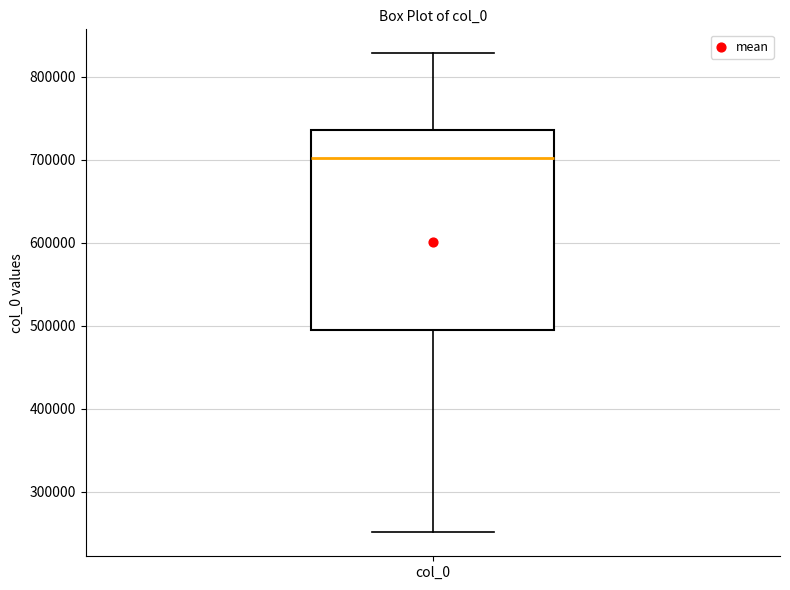

Transcribe this box plot: give where the median line is, the range the box spans, and where the two whiskers end, as read against the y-axis. The values are not printed on the chart, so give them approximately, as read against the axis.

median 700000, box 490000 to 740000, whiskers 250000 to 830000